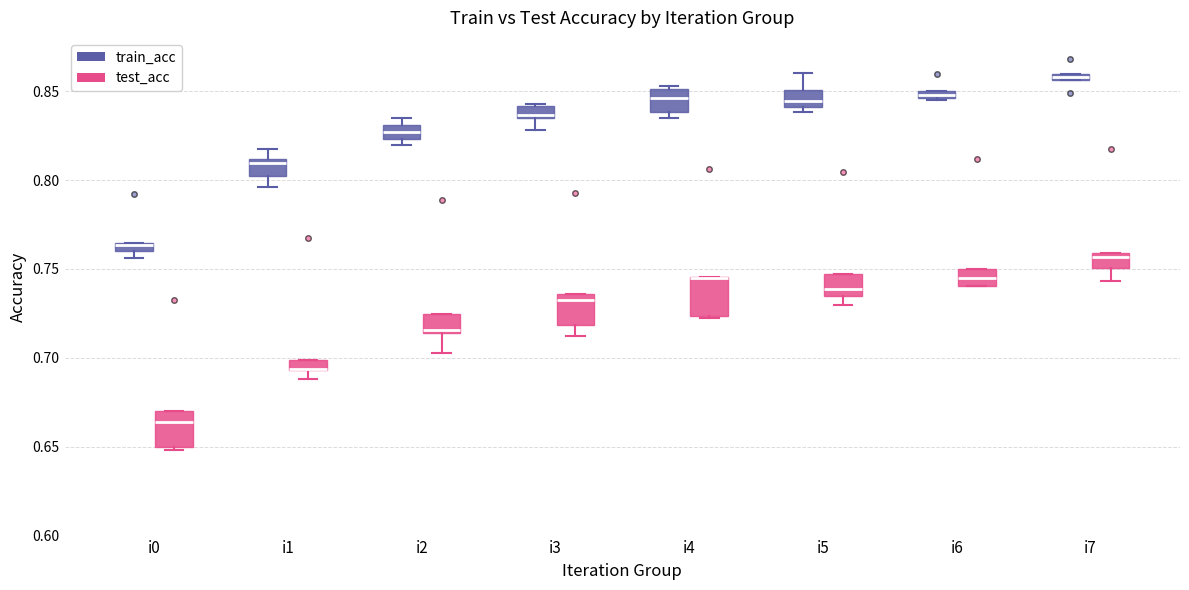

Where is the lower edge of the box for i2 (train_acc) on the y-axis? The values are not printed on the chart, so give them approximately, as read against the axis.

0.825